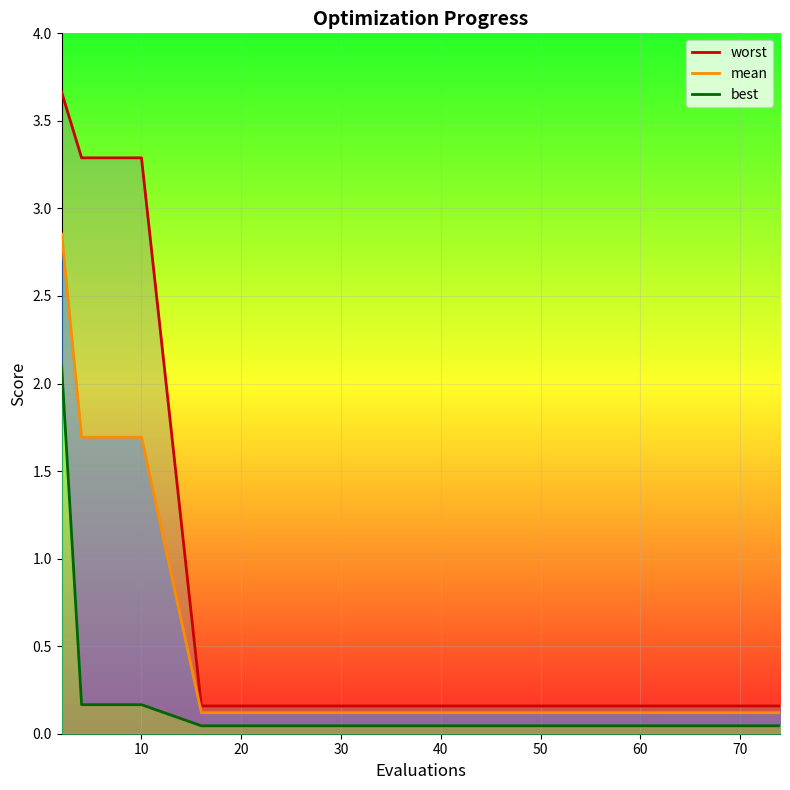

Rank the series at 45 from highest to lowest value.

worst, mean, best